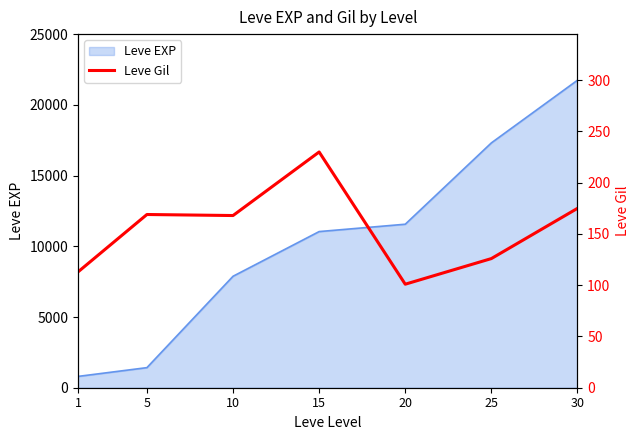

Rank the categories by Leve EXP value from lowest to highest.

1, 5, 10, 15, 20, 25, 30